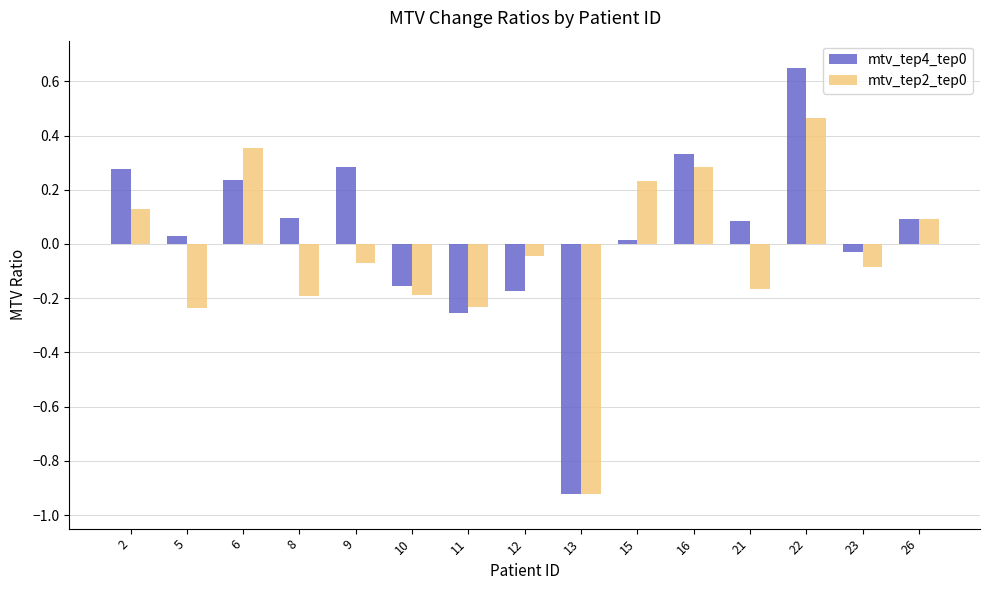

What is the sum of all mtv_tep2_tep0 values?

-0.6